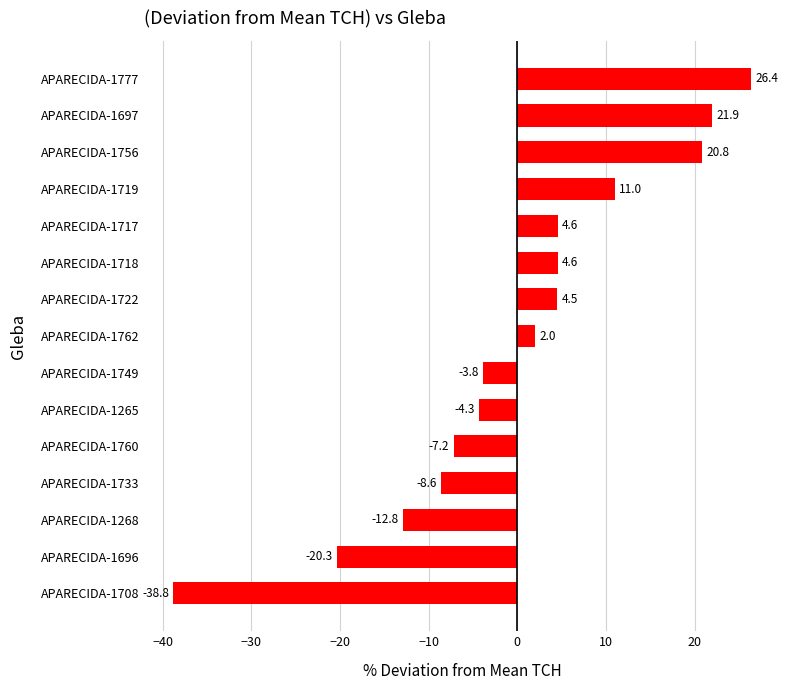

What is the greatest value displayed?

26.4